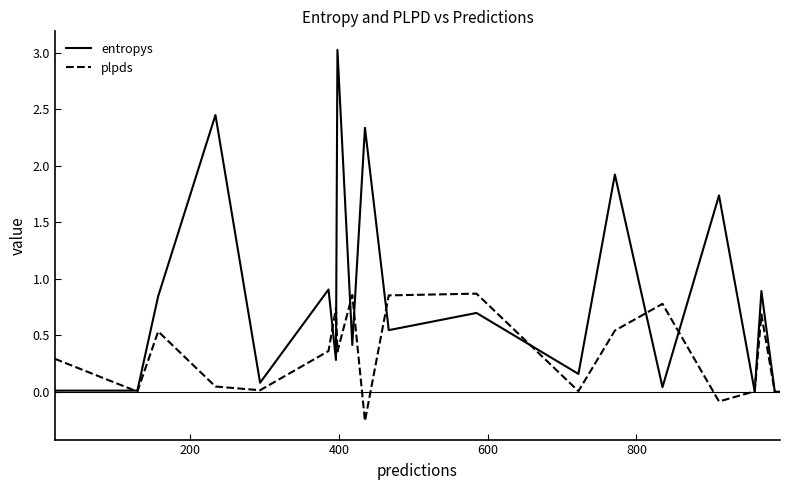

Rank the series by their maximum value, from highest to lowest.

entropys, plpds